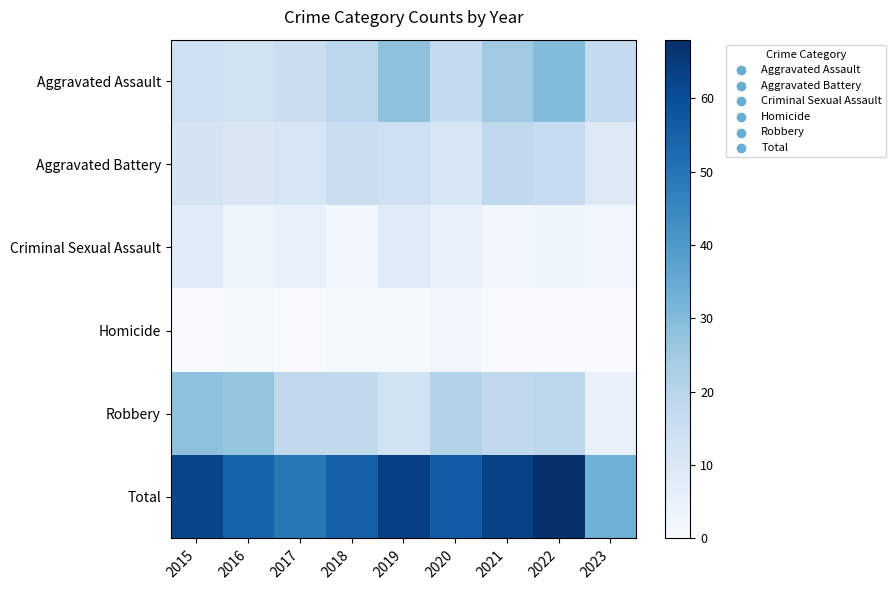

Reading left to right, what are all the values shown in this chart?

Aggravated Assault: 2015=14	2016=13	2017=15	2018=19	2019=28	2020=17	2021=25	2022=30	2023=17
Aggravated Battery: 2015=12	2016=10	2017=11	2018=15	2019=14	2020=11	2021=18	2022=16	2023=9
Criminal Sexual Assault: 2015=8	2016=3	2017=5	2018=2	2019=8	2020=5	2021=2	2022=3	2023=2
Homicide: 2015=0	2016=1	2017=0	2018=1	2019=1	2020=2	2021=0	2022=0	2023=0
Robbery: 2015=28	2016=27	2017=18	2018=18	2019=13	2020=21	2021=18	2022=19	2023=5
Total: 2015=62	2016=54	2017=49	2018=55	2019=64	2020=56	2021=63	2022=68	2023=33